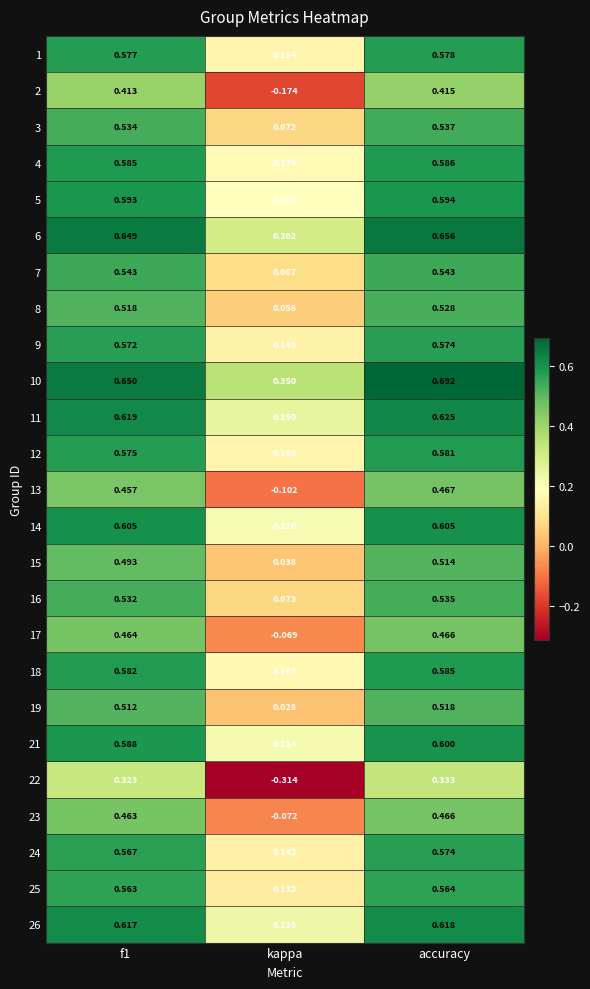

Is the value of 2 at accuracy greater than the value of 6 at accuracy?

No